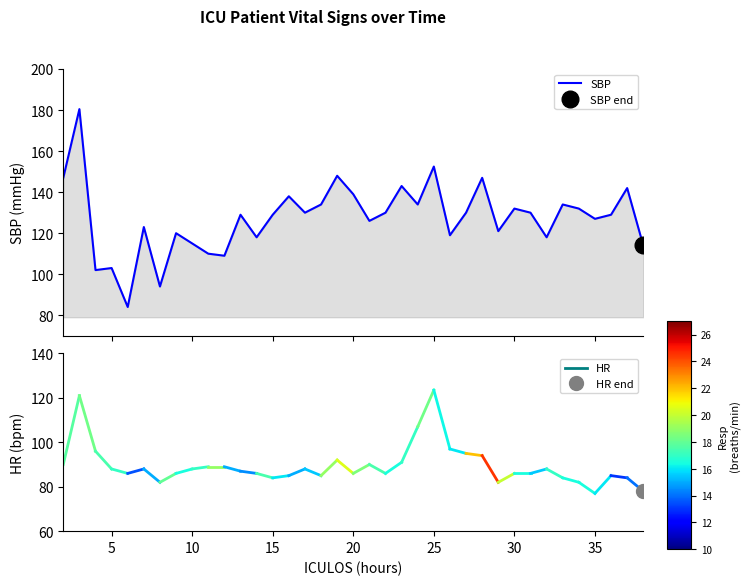

What is the maximum value for SBP?

180.5